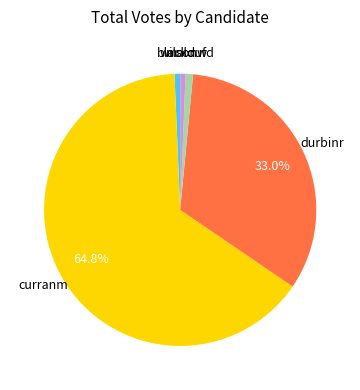

Does any single category account for the majority?

Yes